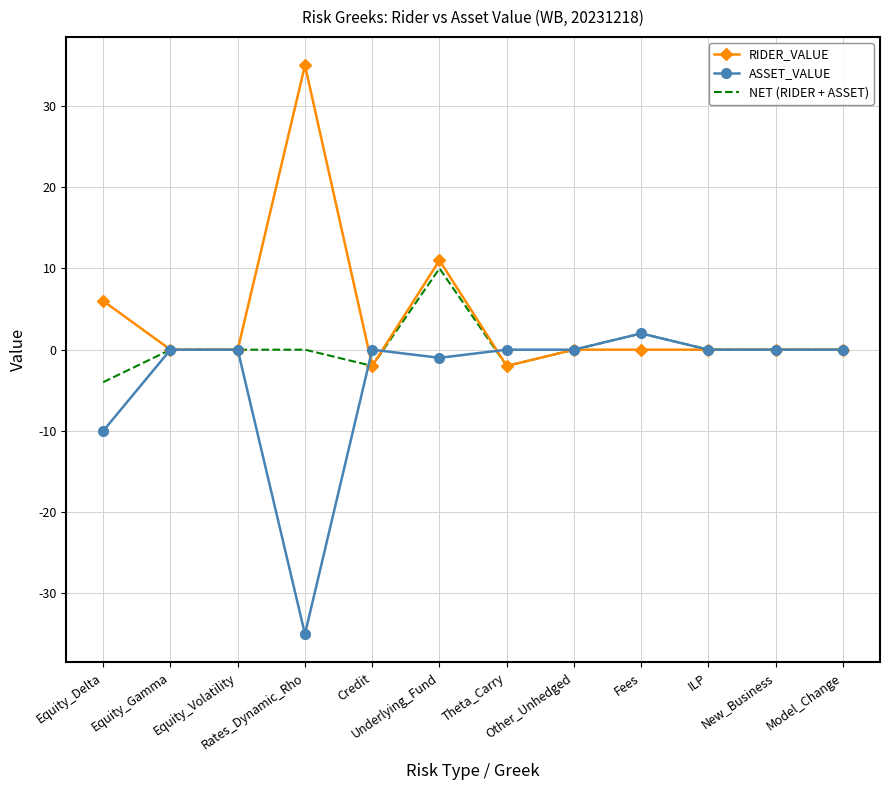

Where is NET (RIDER + ASSET) nearest to the value 3?

Fees